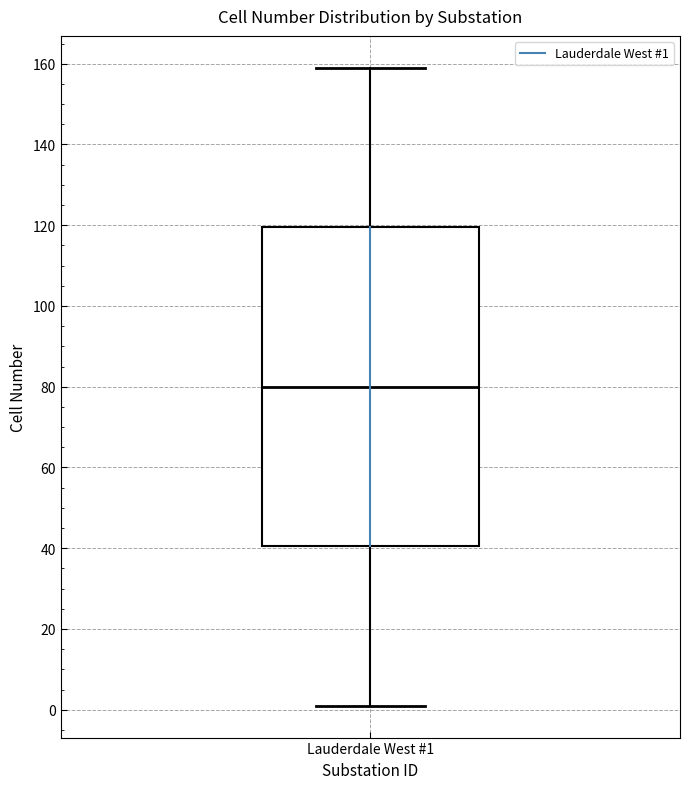

Read this box plot against the y-axis: the position of the median line, the range covered by the box, and the ends of both whiskers. The values are not printed on the chart, so give them approximately, as read against the axis.

median 80, box 40 to 120, whiskers 2 to 160